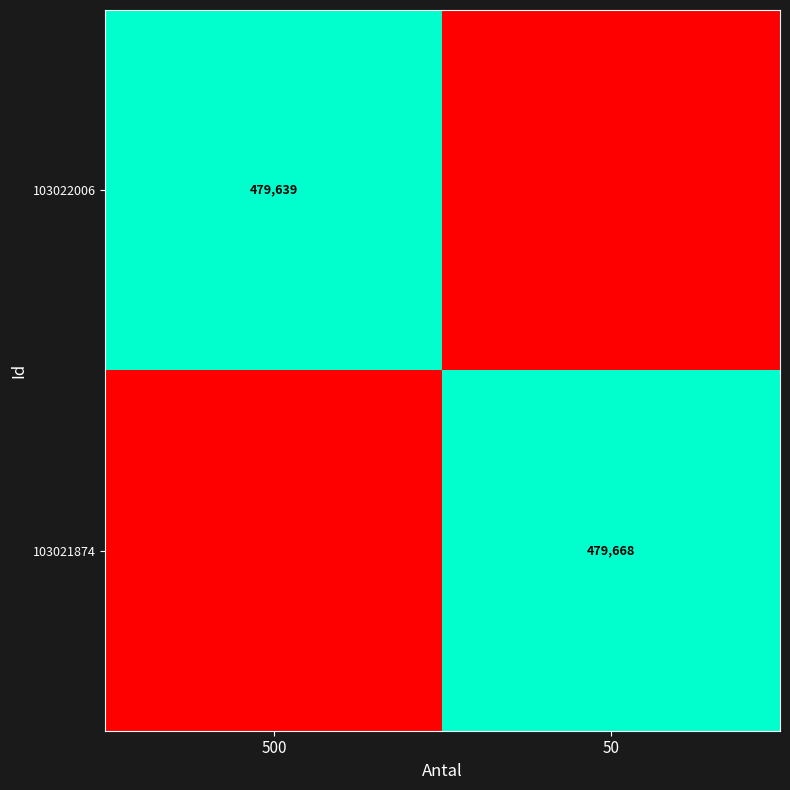

The 103021874 series shows 189133 at 50. True or false?

False